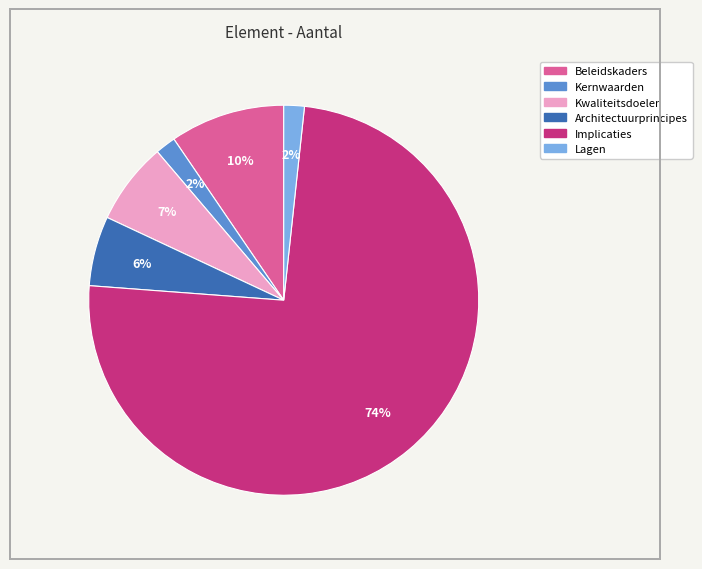

True or false: Beleidskaders accounts for 10% of the total.

True